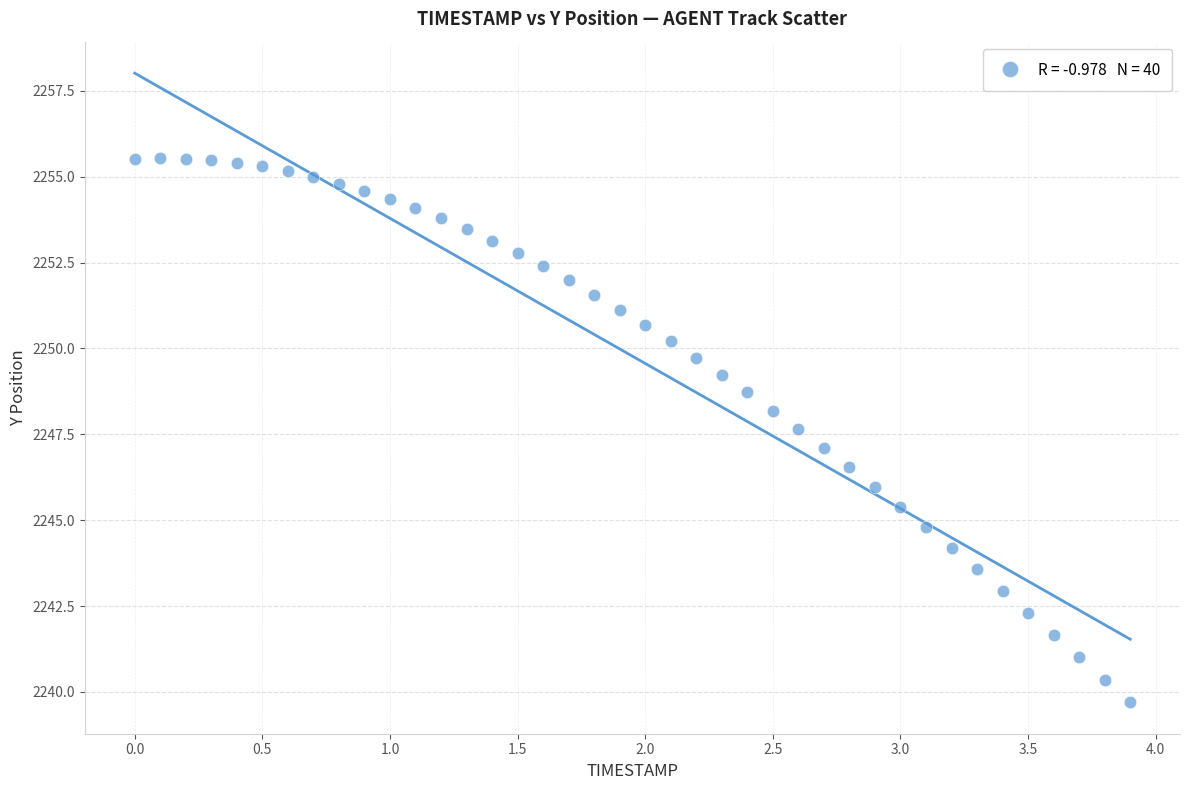

What is the range of Y values (max minus min)?

15.8